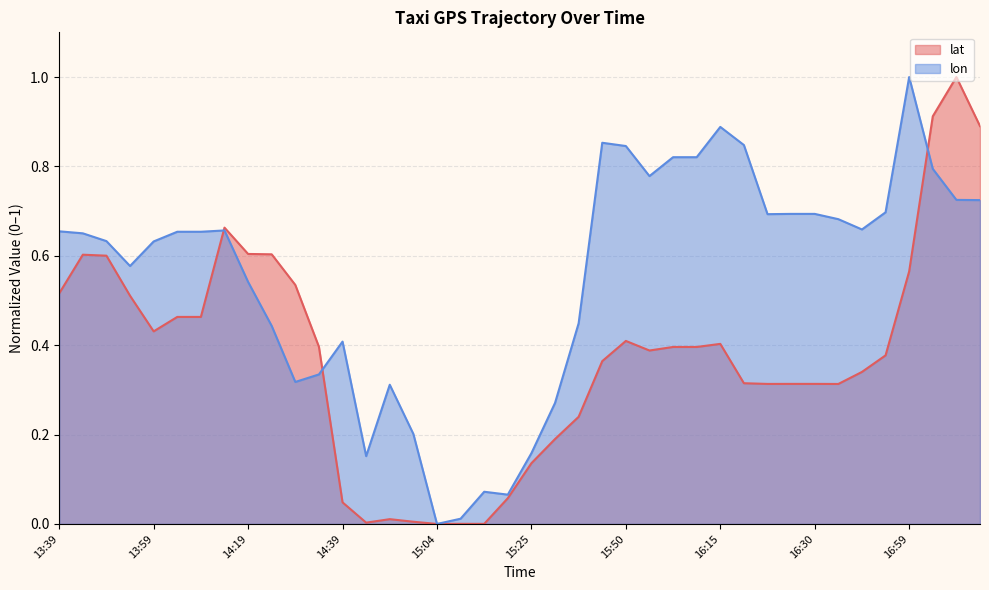

What is the label of the 39th point from the left?

17:09